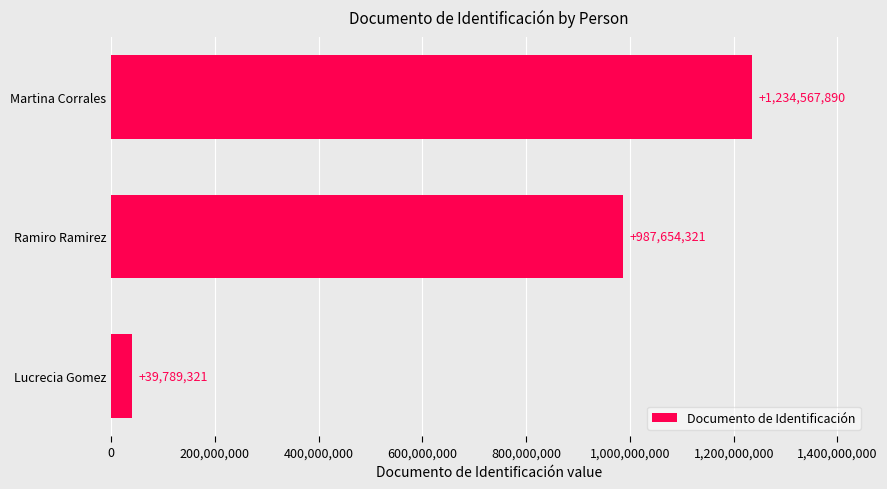

Is it true that the value at Ramiro Ramirez is 1545500224?

False